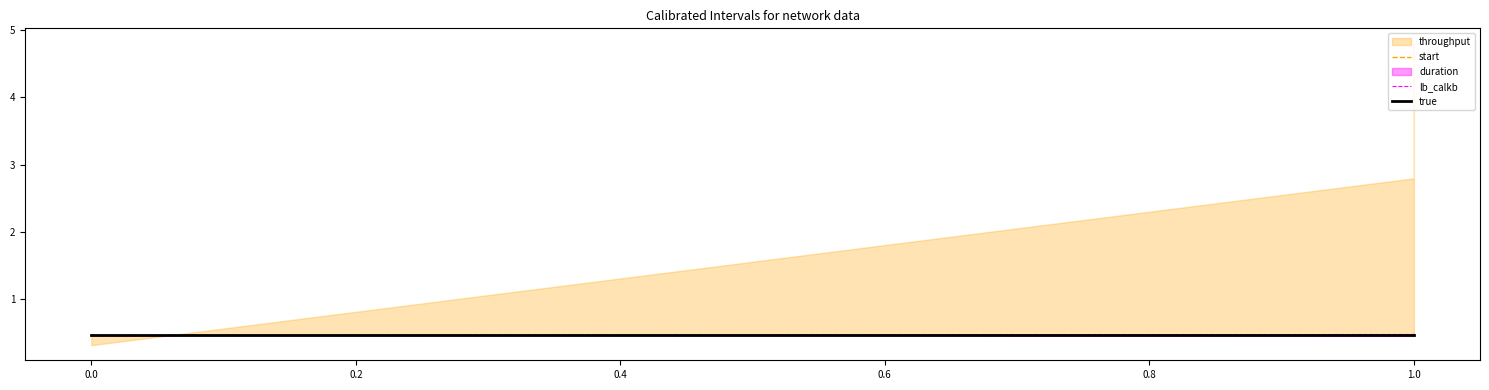

Does the chart have visible grid lines?

No